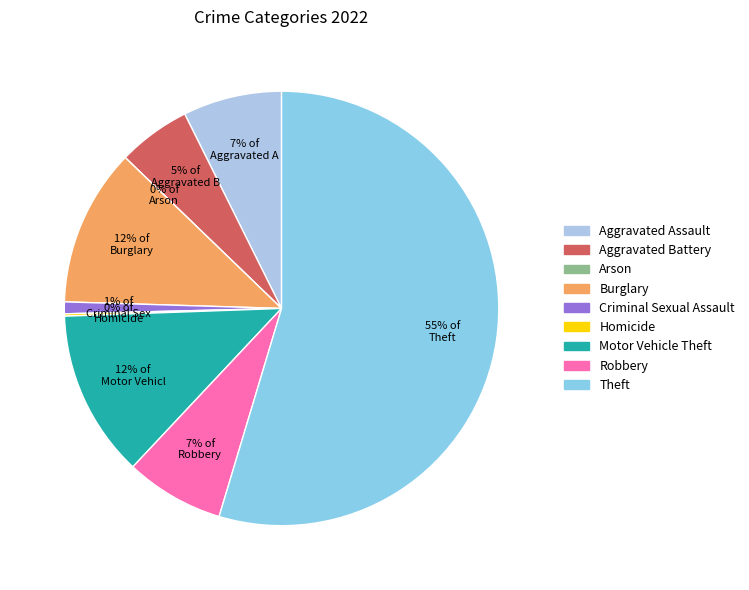

Between Criminal Sexual Assault and Theft, which is larger?

Theft